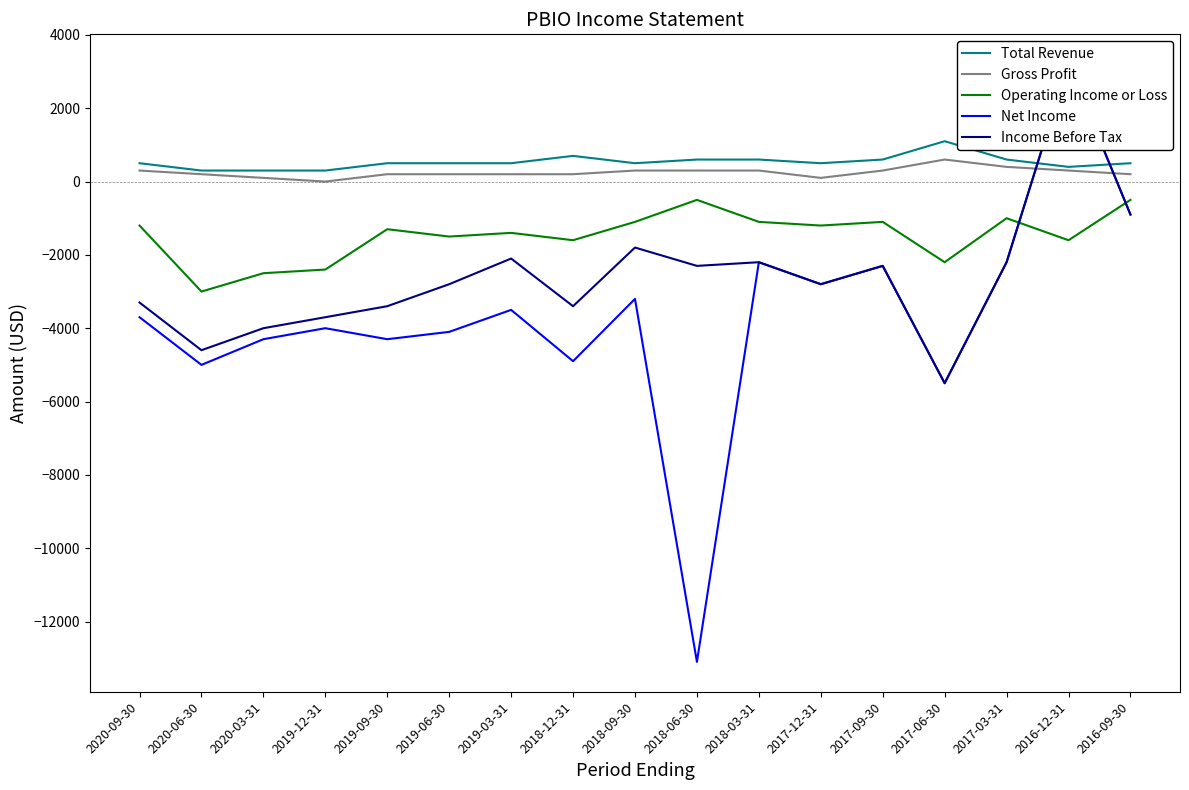

What value does the Gross Profit series have at 2017-03-31?

400